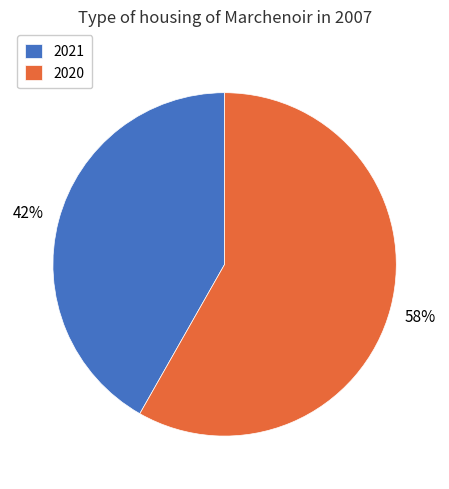

Rank the categories by value from lowest to highest.

2021, 2020